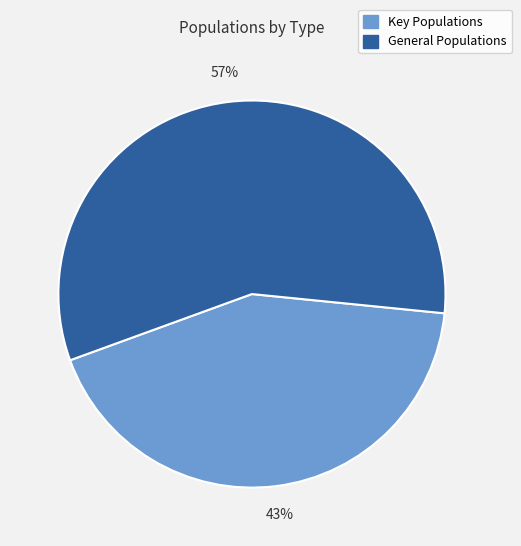

To the nearest percent, what is the average slice percentage?

50%